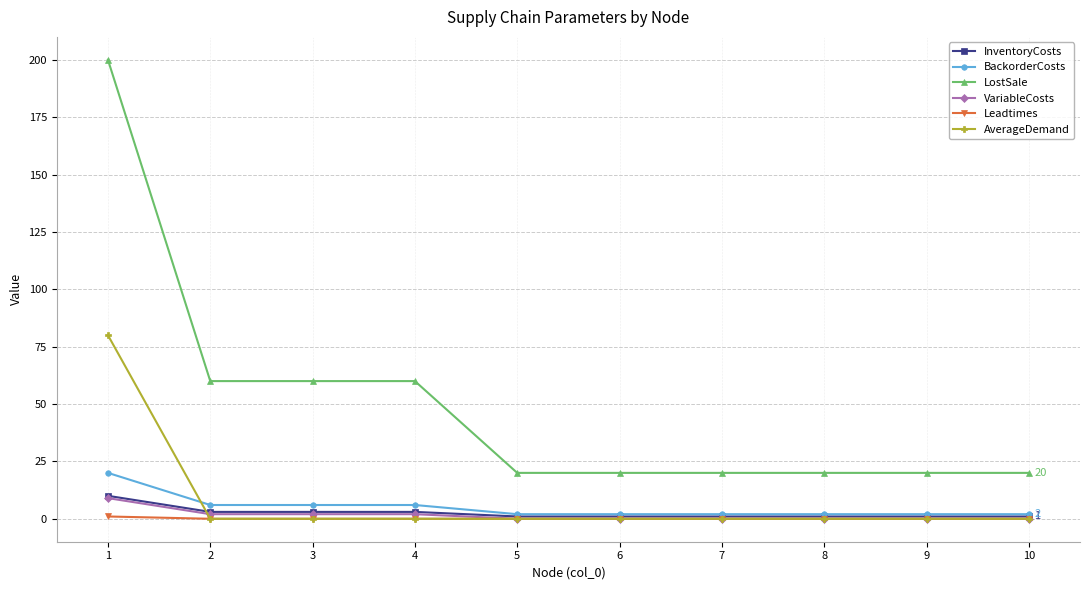

How many lines are shown in the chart?

6